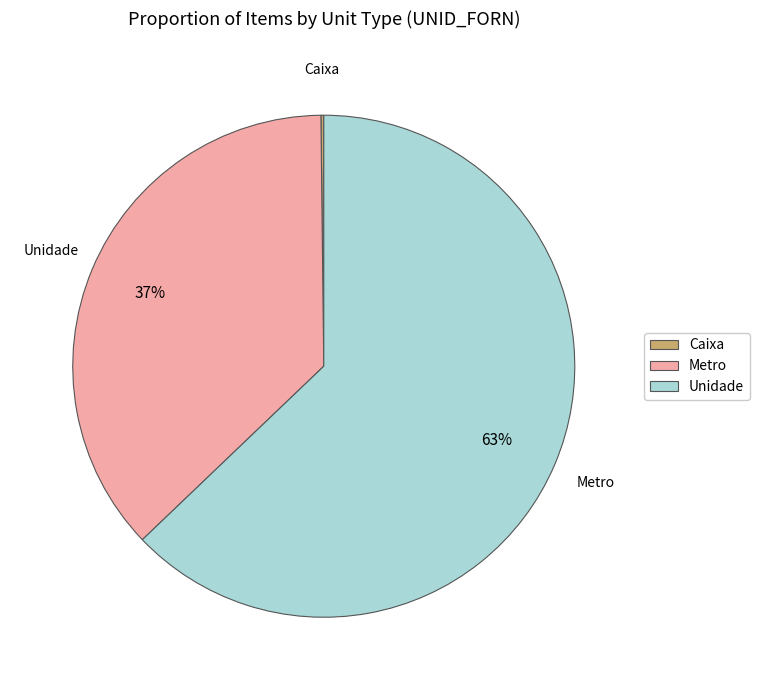

Which slice is the largest?

Metro